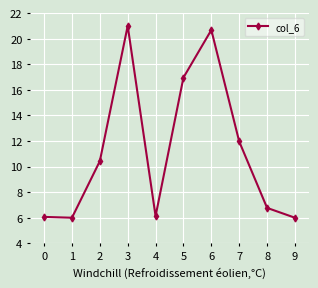

Where is the data nearest to the value 13?

7